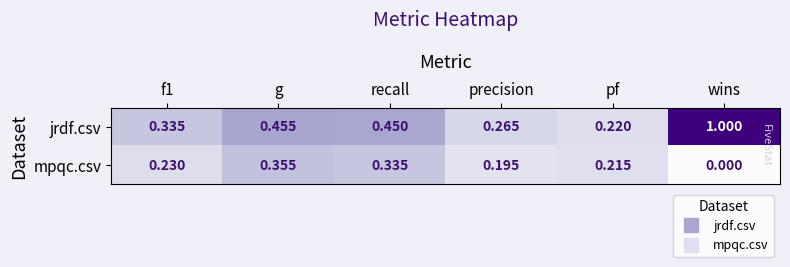

List the series in order of their overall mean, highest first.

jrdf.csv, mpqc.csv